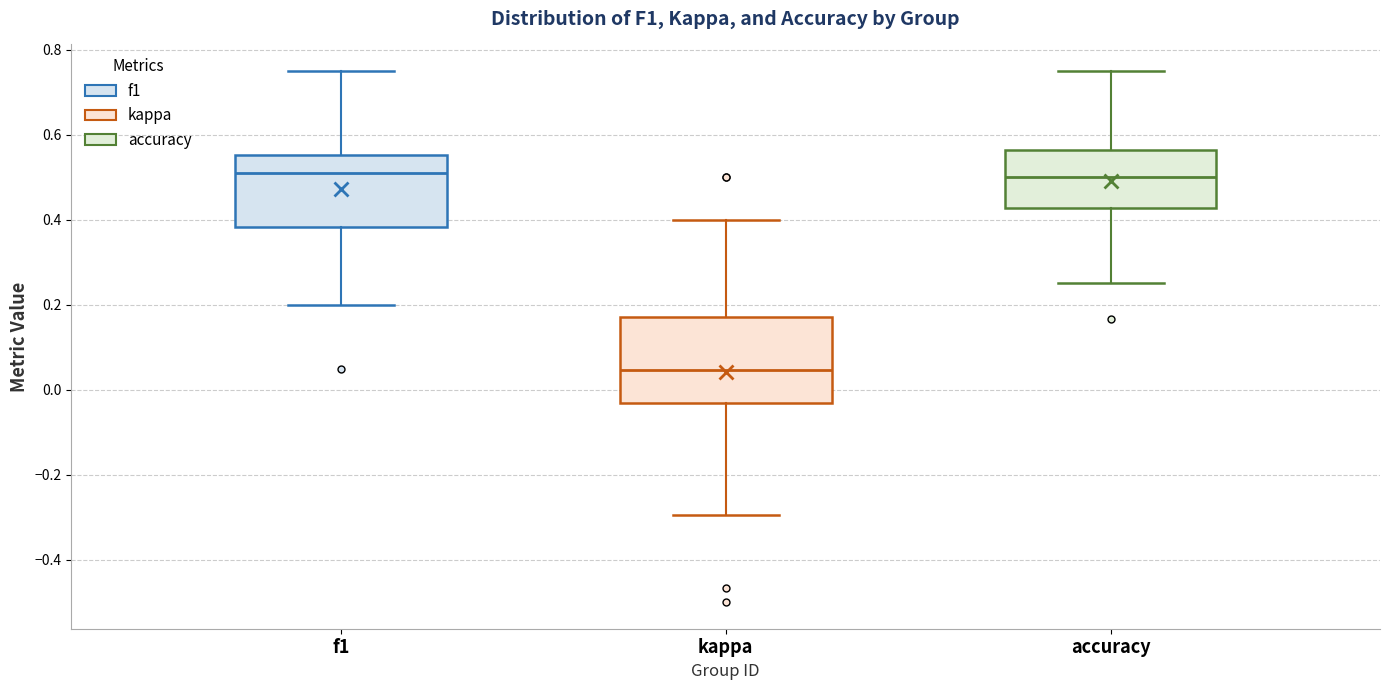

Where is the lower edge of the box for f1 on the y-axis? The values are not printed on the chart, so give them approximately, as read against the axis.

0.38